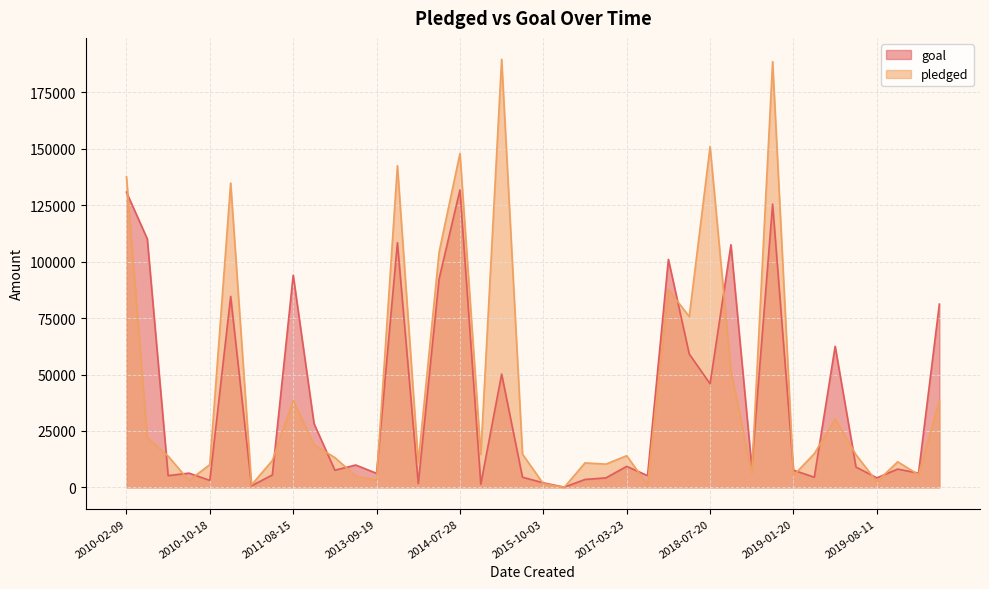

What are all the series names shown in the legend?

goal, pledged